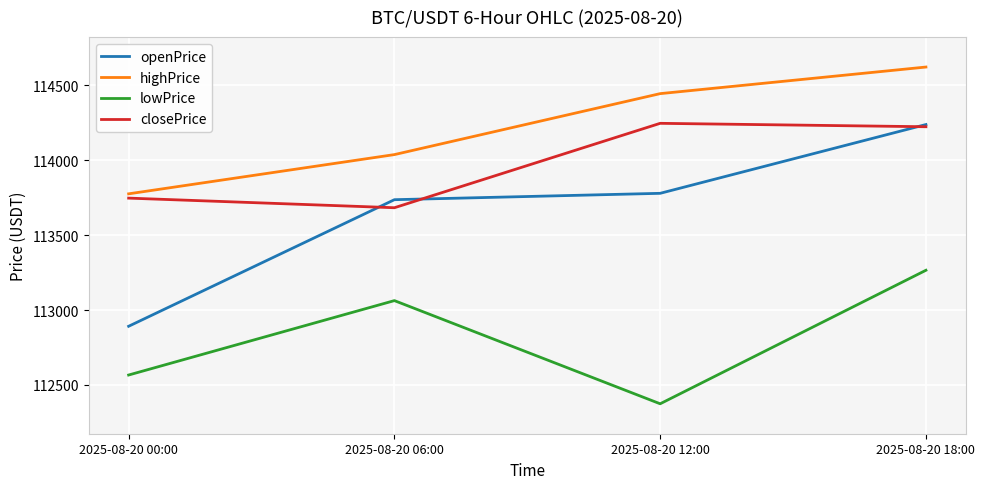

What is the greatest value displayed?

114623.1